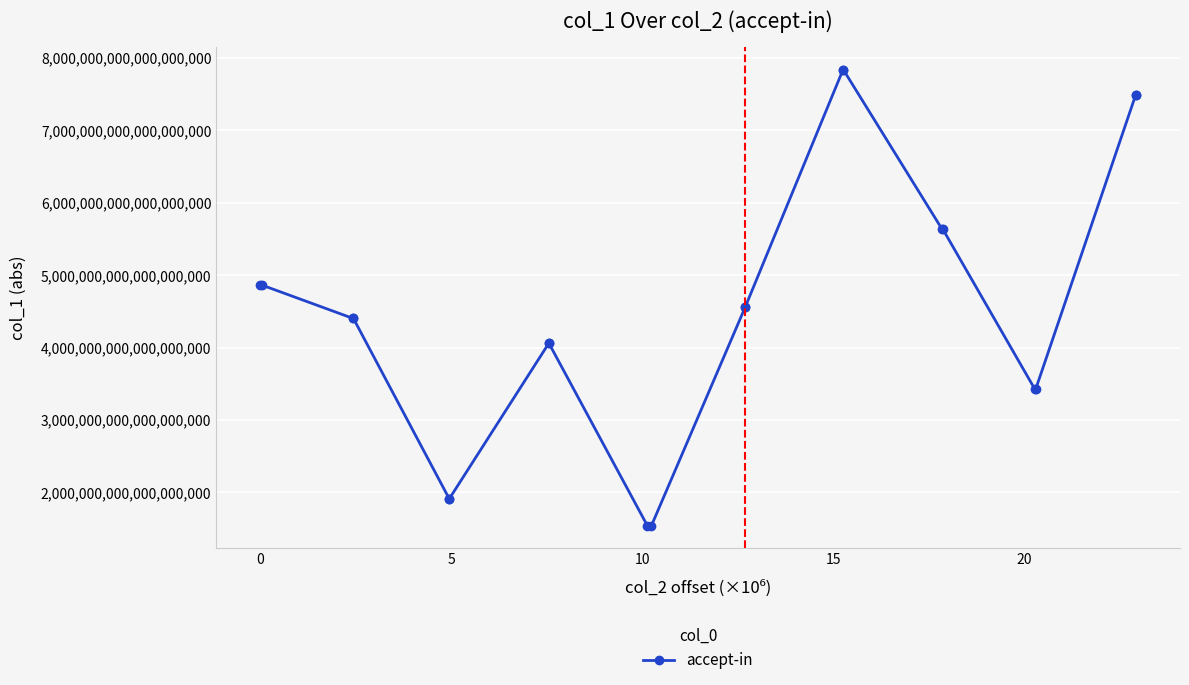

Is this an area chart (filled region under the line)?

No